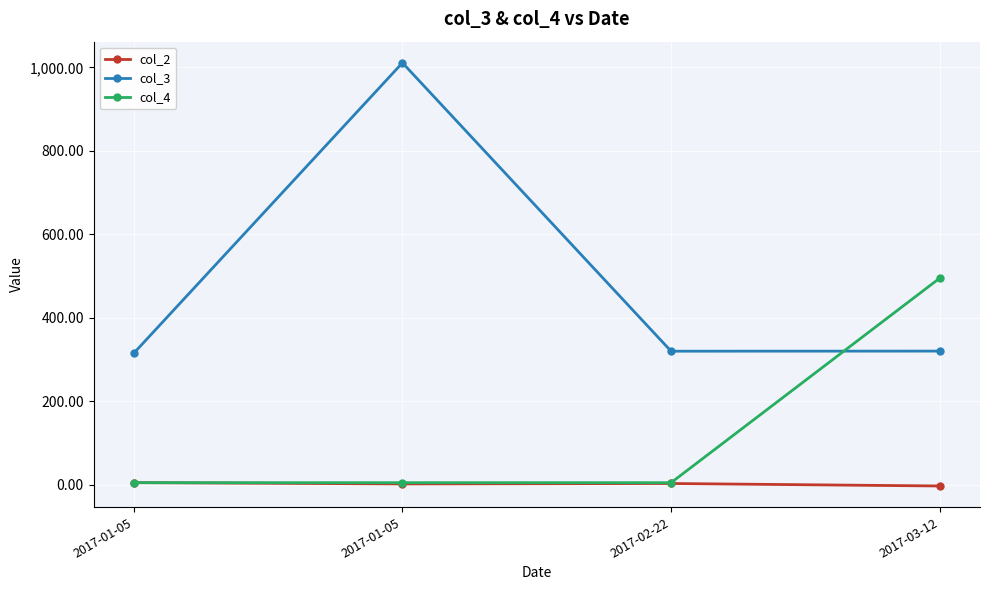

Between 2017-02-22 and 2017-03-12, which series saw the biggest shift?

col_4